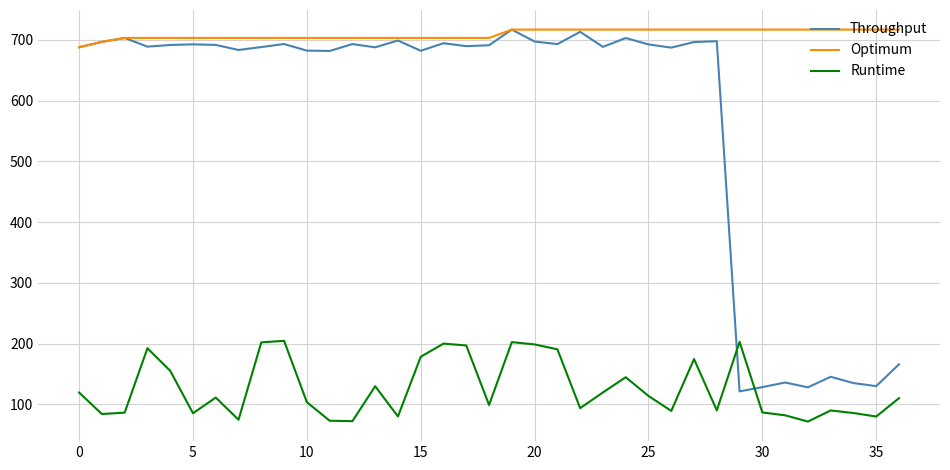

Which series has the largest total across all categories?

Optimum